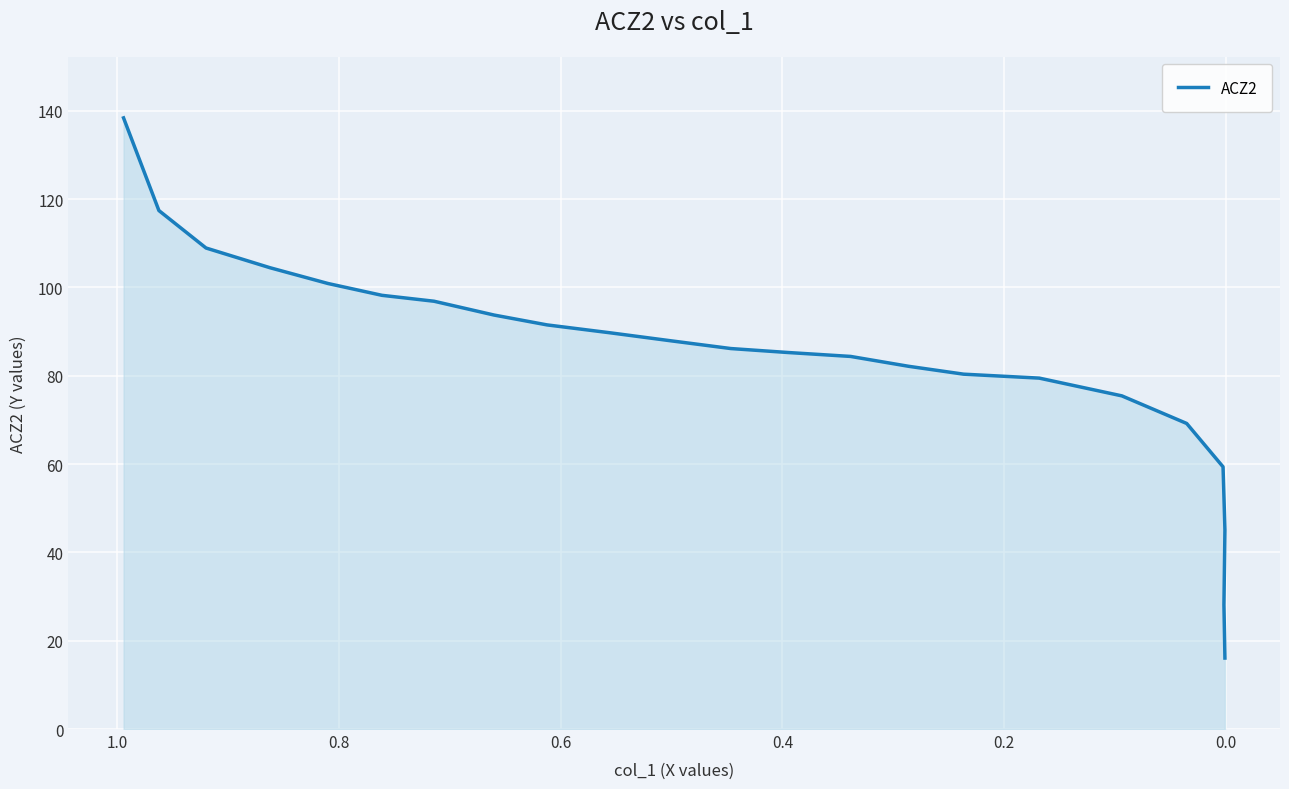

How many data points does each series have?

23